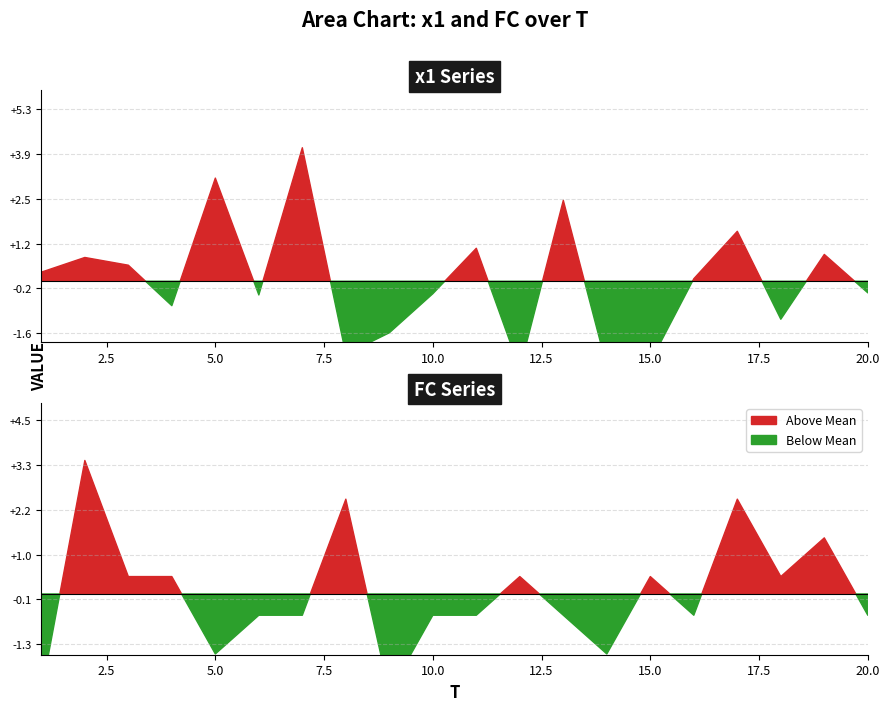

How many intersections are there between FC and x1?

2